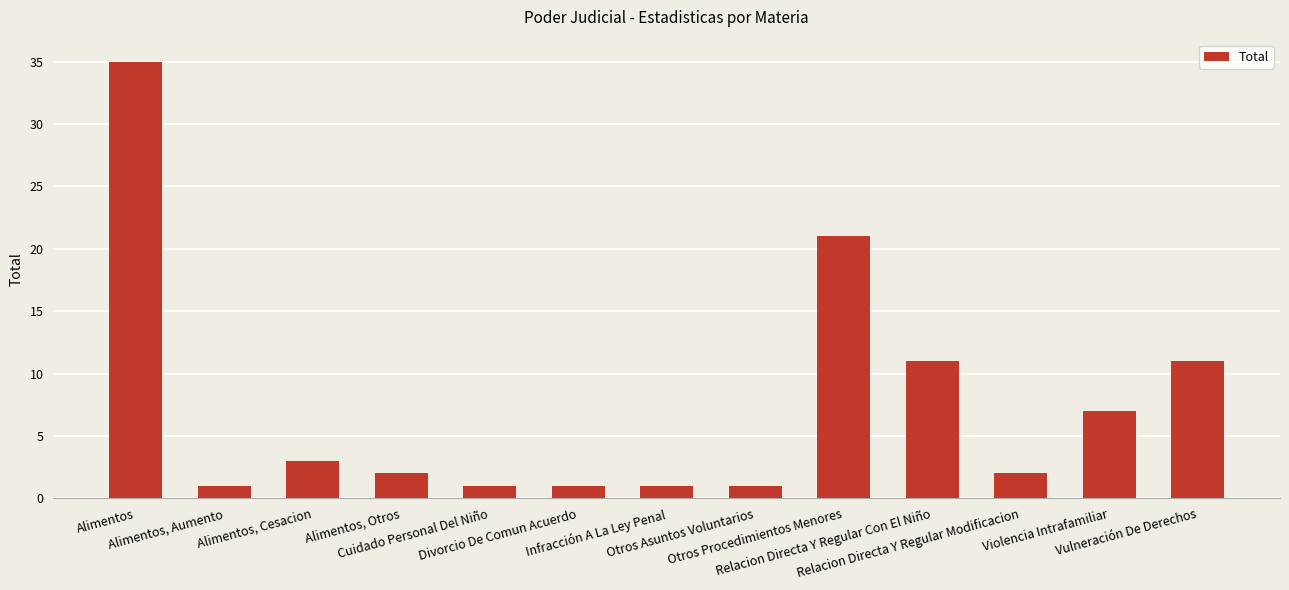

What is the value of the 7th bar from the left?

1